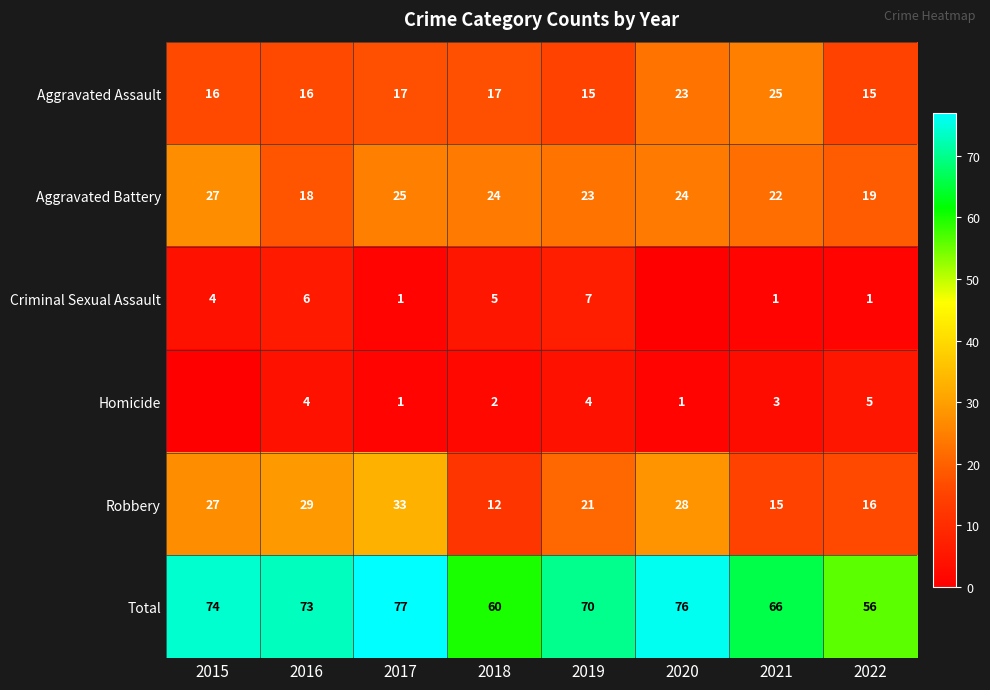

What is the spread (max minus min) of values at 2021?

65